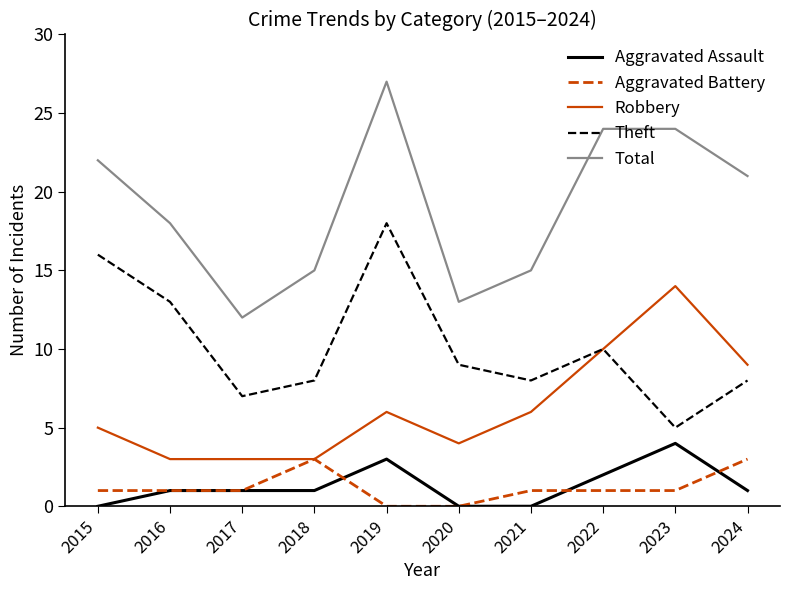

At which label does Theft reach its peak?

2019